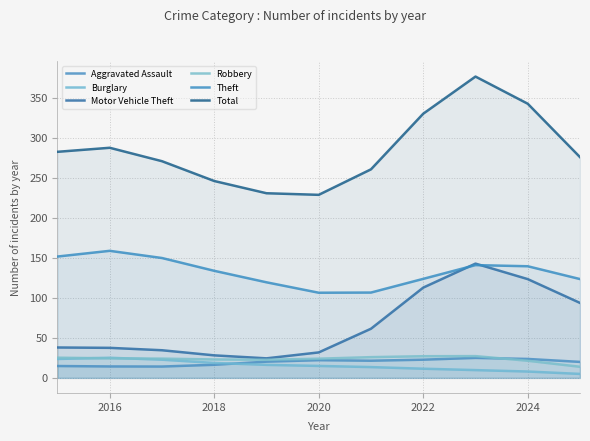

True or false: Robbery has more than 1 points higher than both neighbors.

False